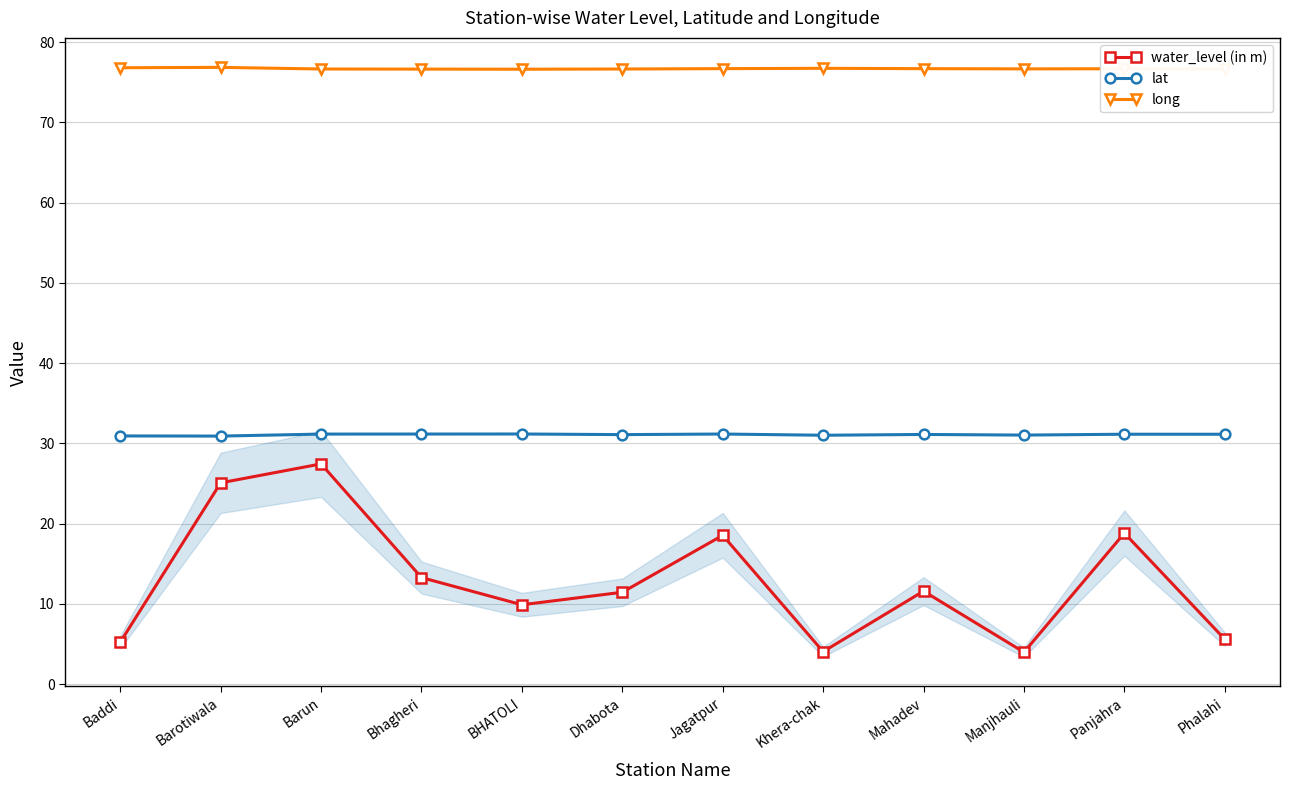

At which label is water_level (in m) closest to 15?

Bhagheri